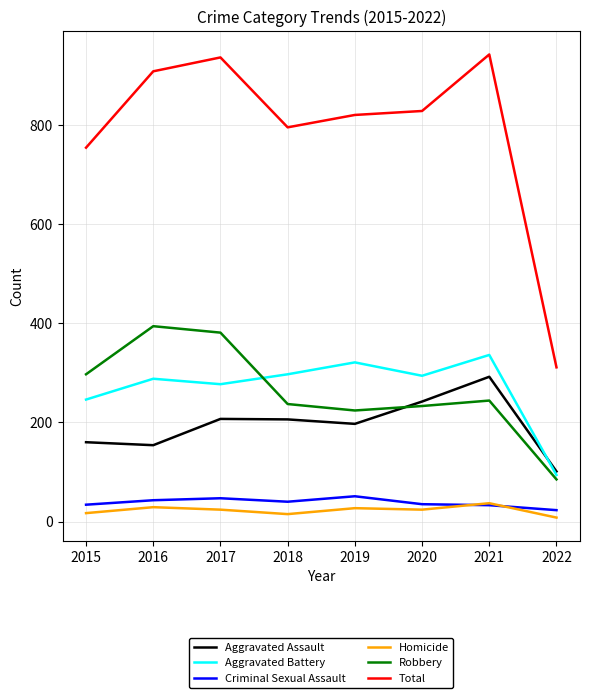

What is the total value across all series at 2017?

1872